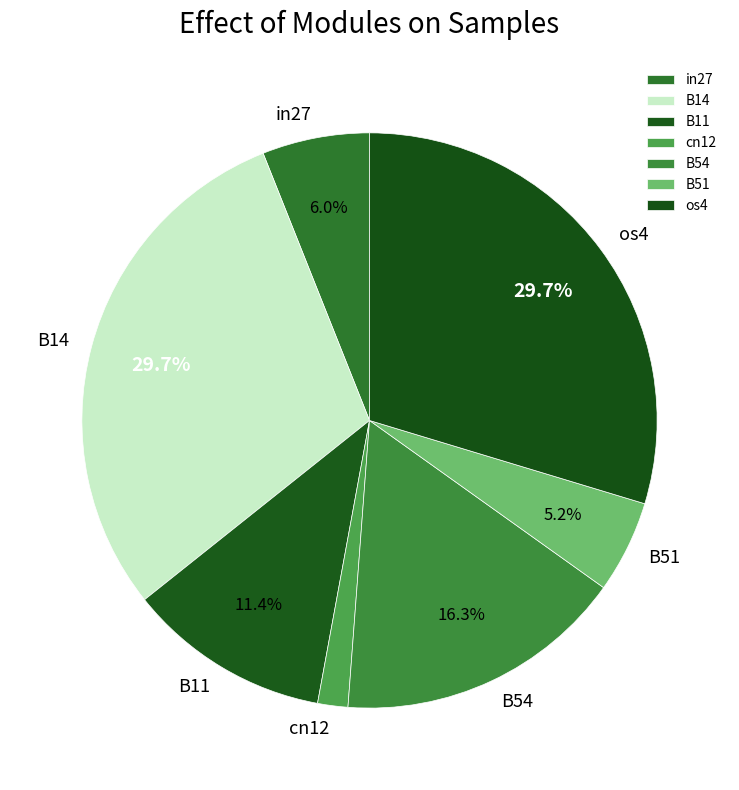

Between B11 and B14, which is larger?

B14